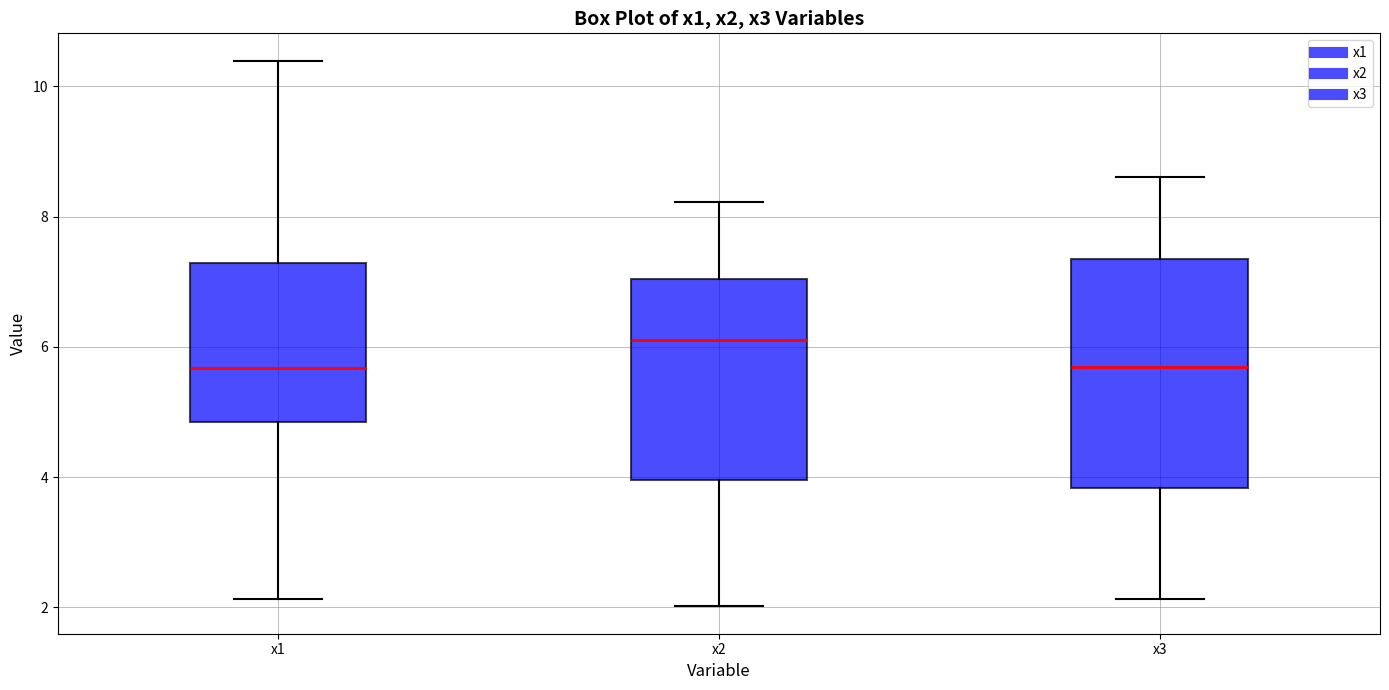

Where is the lower edge of the box for x1 on the y-axis? The values are not printed on the chart, so give them approximately, as read against the axis.

4.8